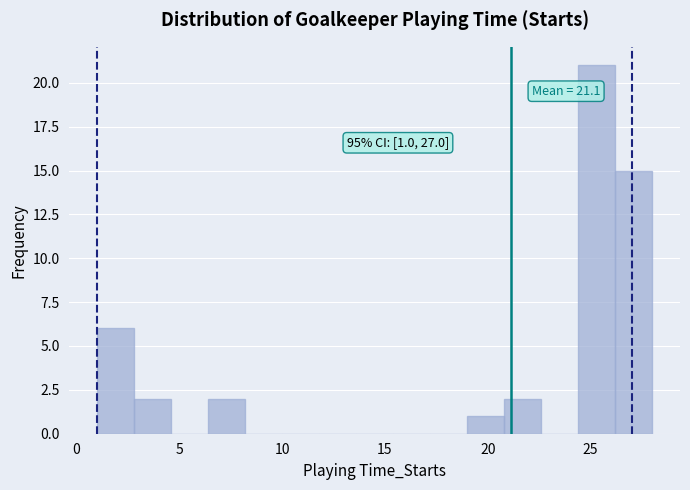

Around what value on the x-axis is the tallest bar? Give the approximate position of its centre, as read against the axis.

25.5